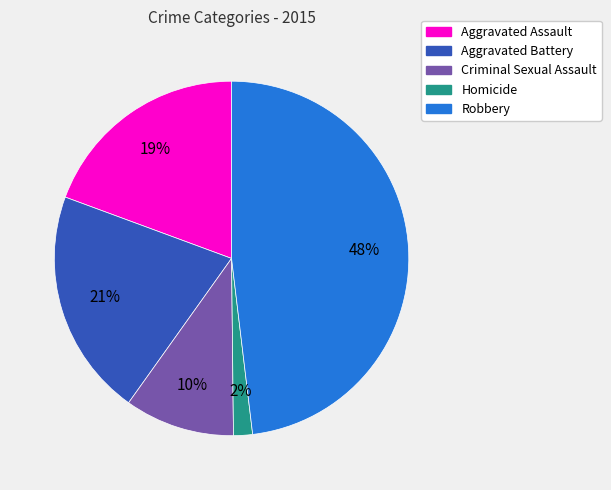

What is the smallest slice in the pie chart?

Homicide